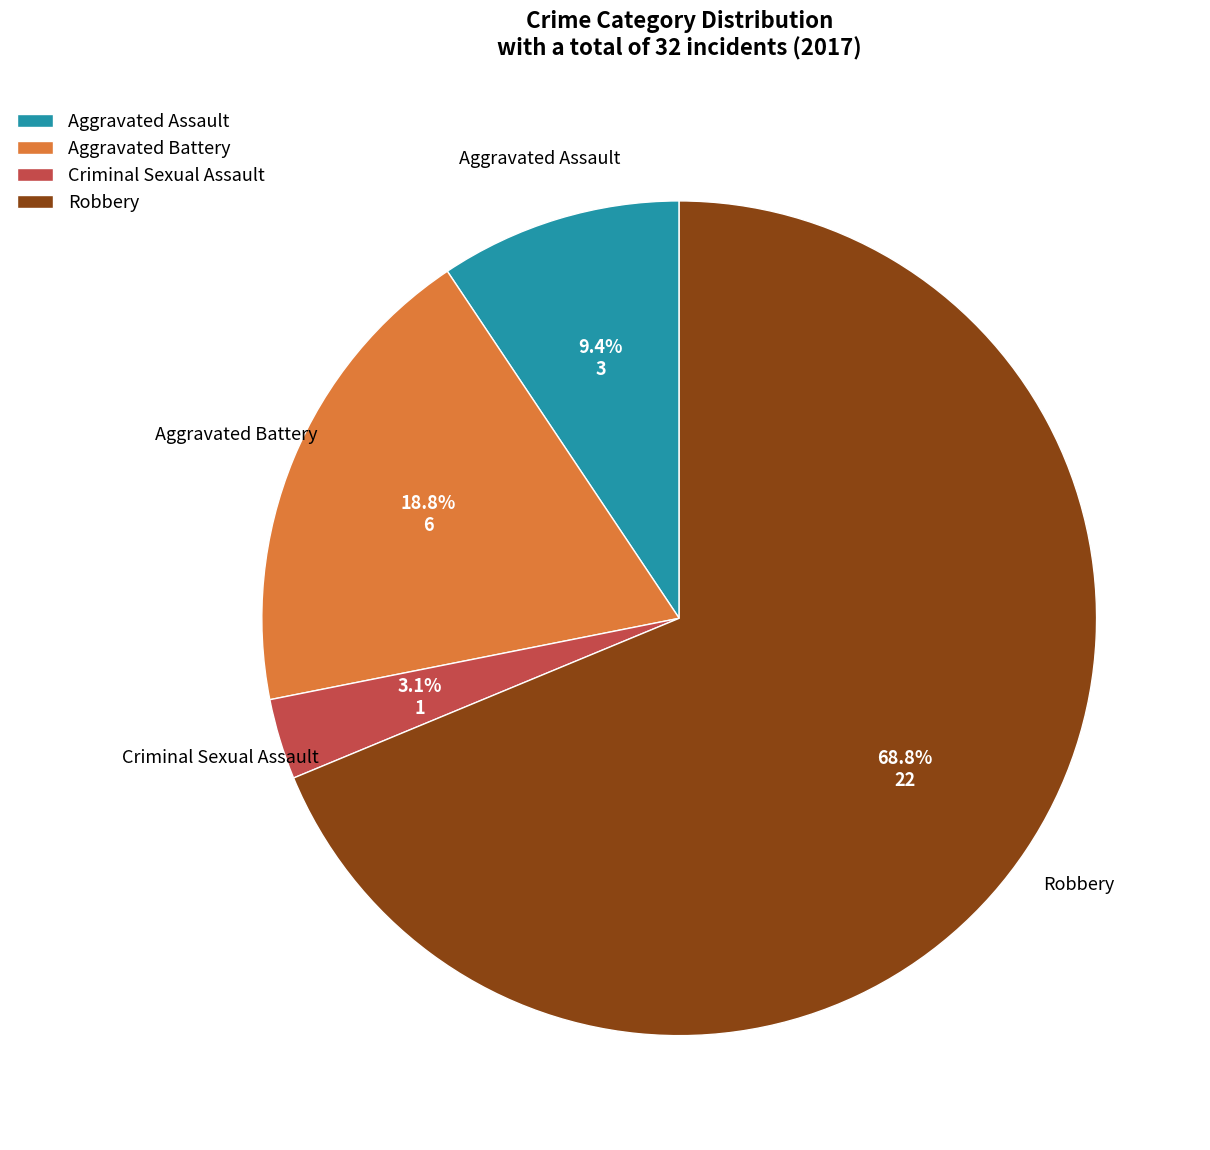

How many segments does this pie chart have?

4